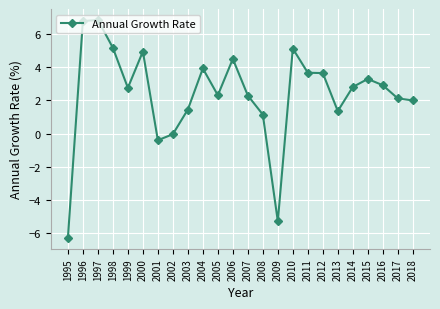

Count the number of data series in this chart.

1